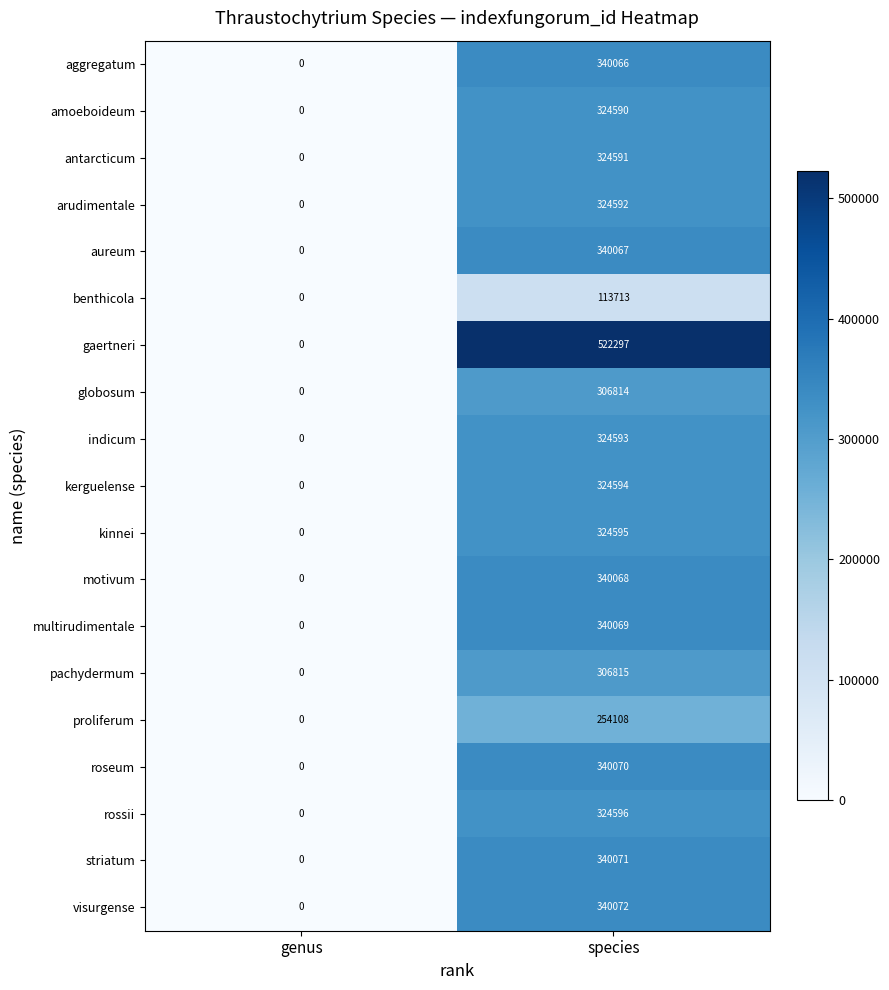

At which category is the sum across all series the highest?

species